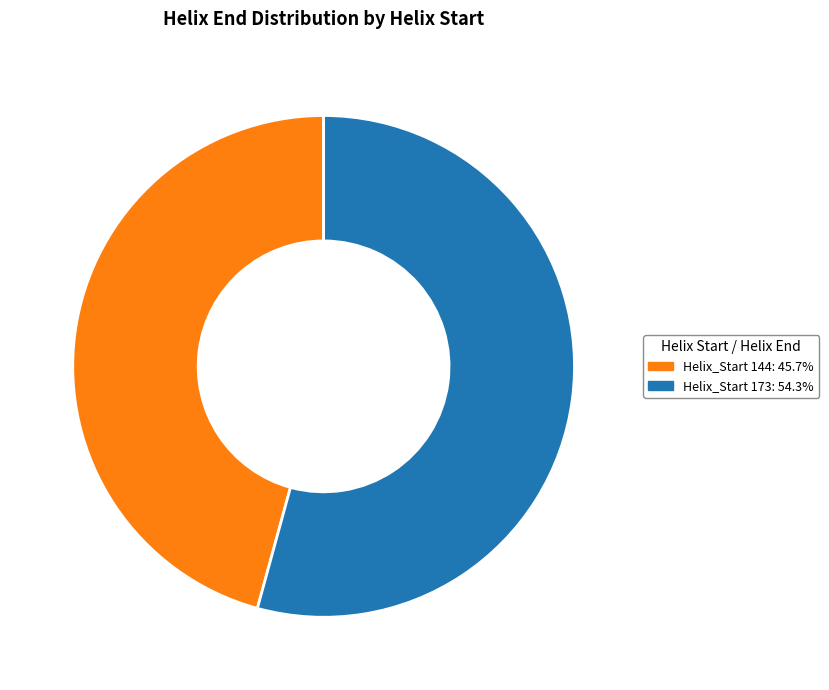

Does any single category account for the majority?

Yes